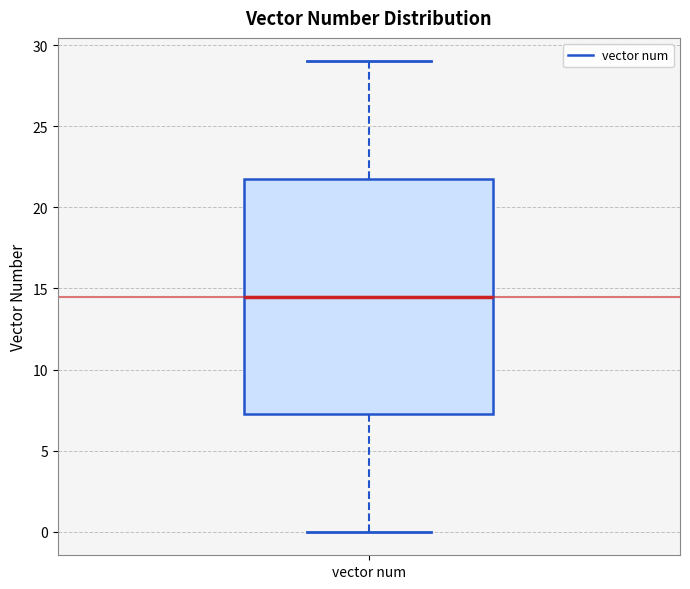

Transcribe this box plot: give where the median line is, the range the box spans, and where the two whiskers end, as read against the y-axis. The values are not printed on the chart, so give them approximately, as read against the axis.

median 14.5, box 7.5 to 22.0, whiskers 0.0 to 29.0